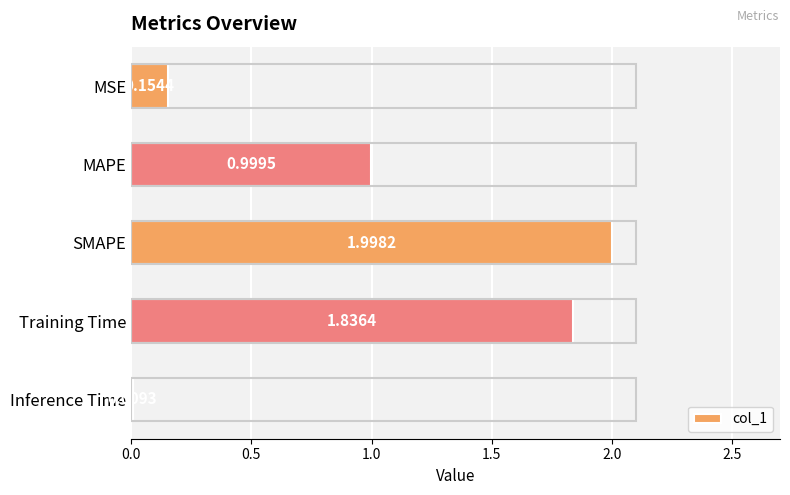

At which label is the value closest to 1?

MAPE